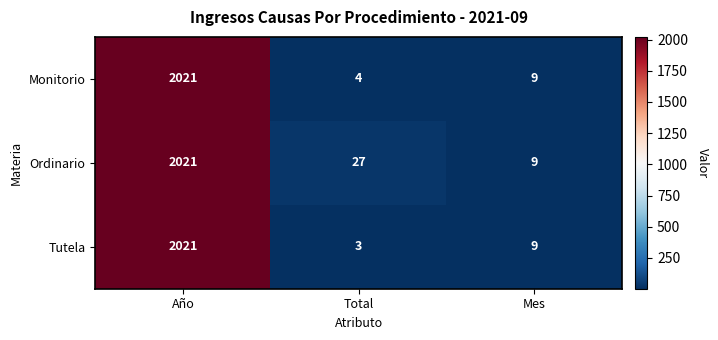

At which label is Tutela closest to 1012?

Mes